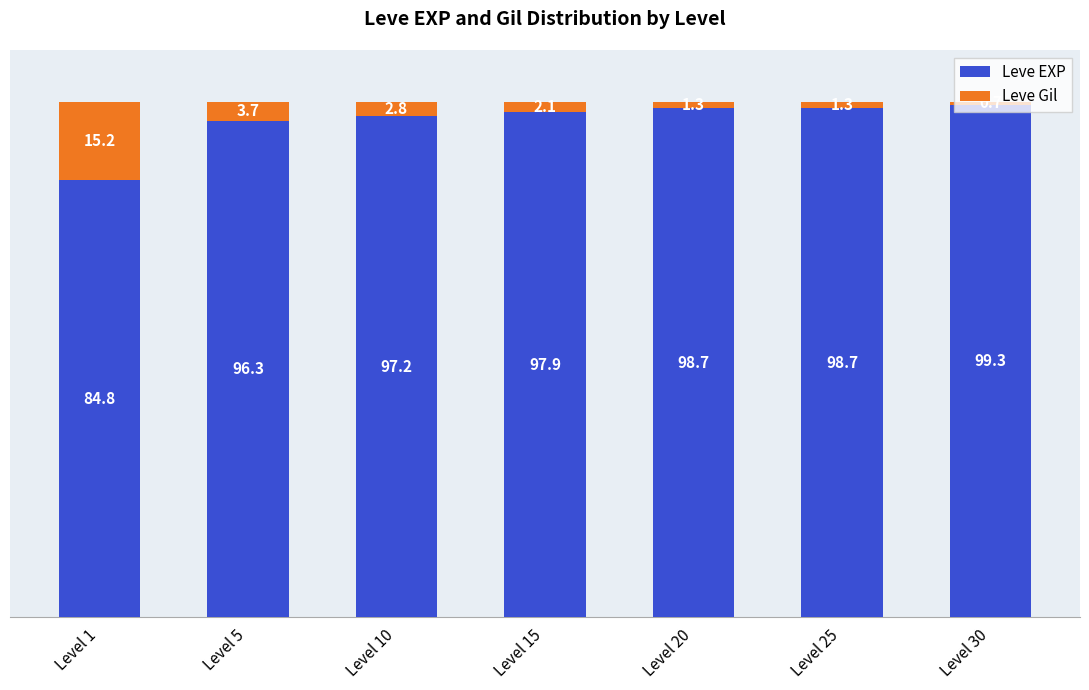

At which label does Leve EXP first exceed 97?

Level 10